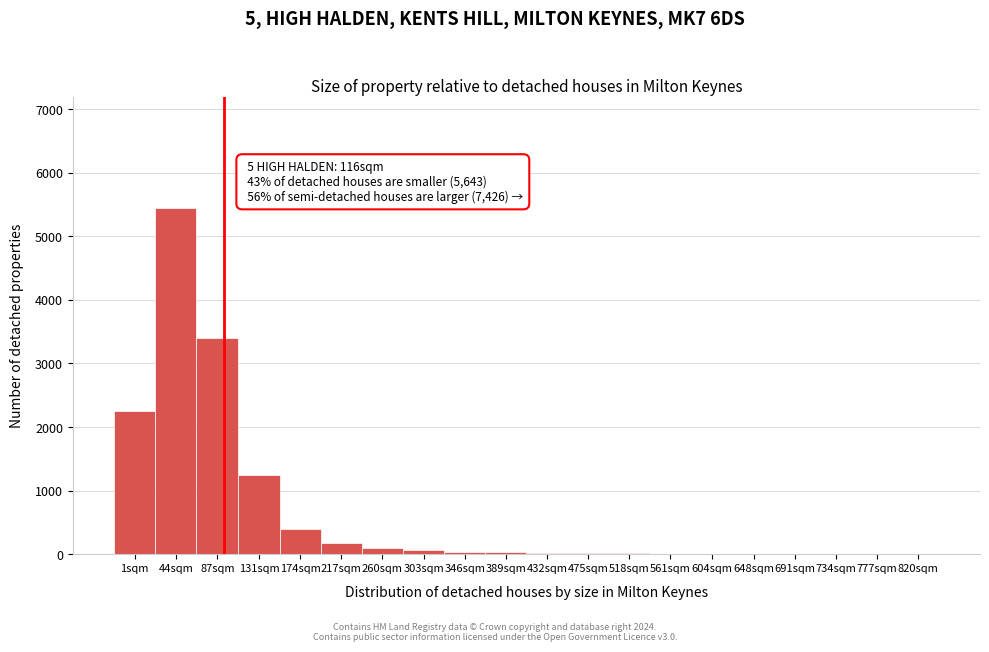

The value at 1sqm is 3886. True or false?

False